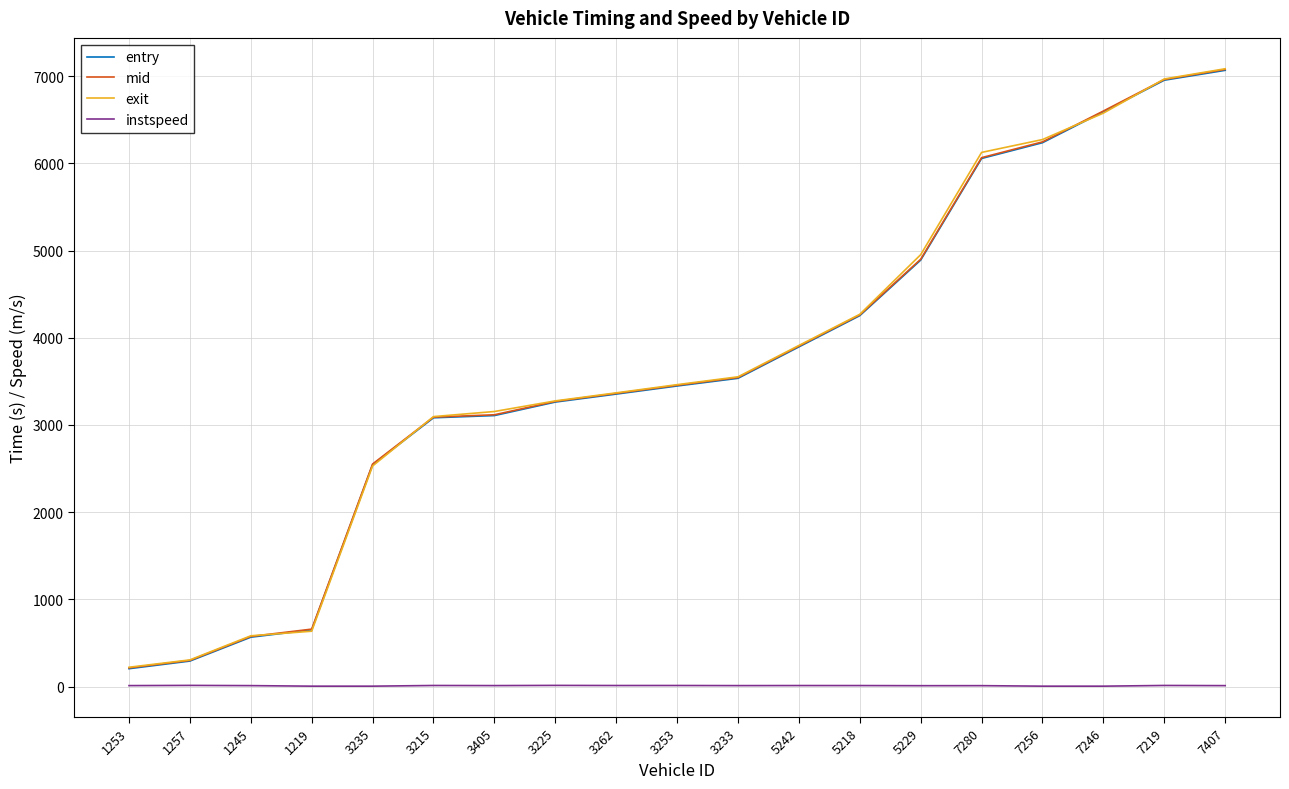

What is the approximate value of exit at 3262?

3368.5